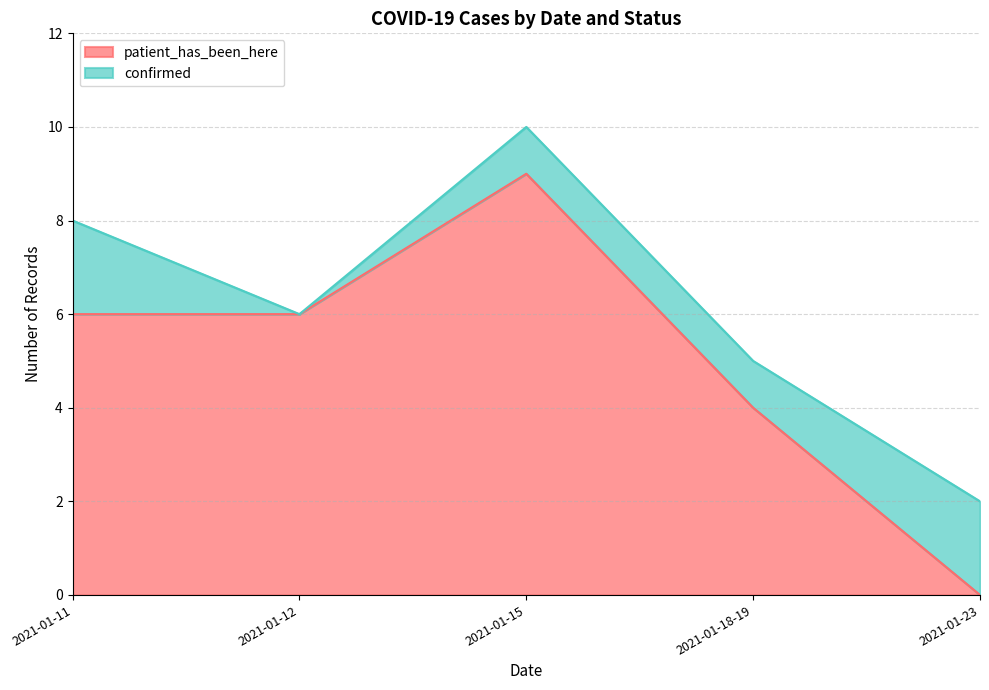

What is the value of the 4th point from the left?

4